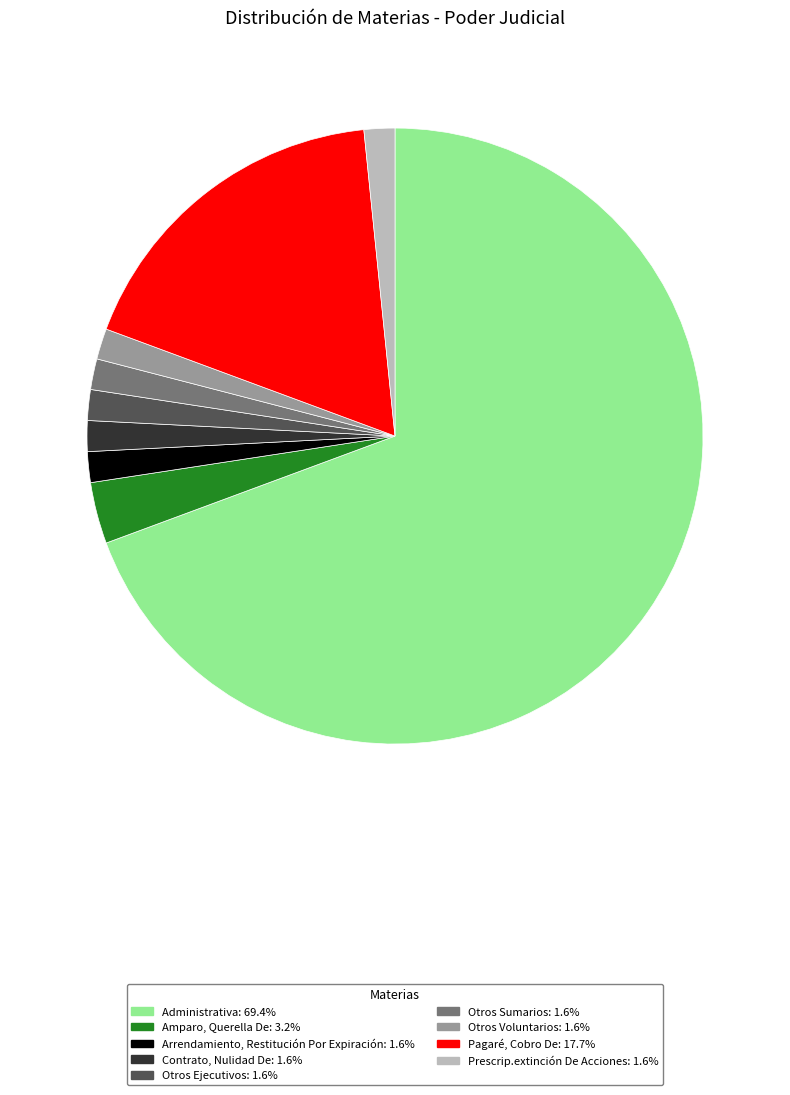

Which slice is the largest?

Administrativa